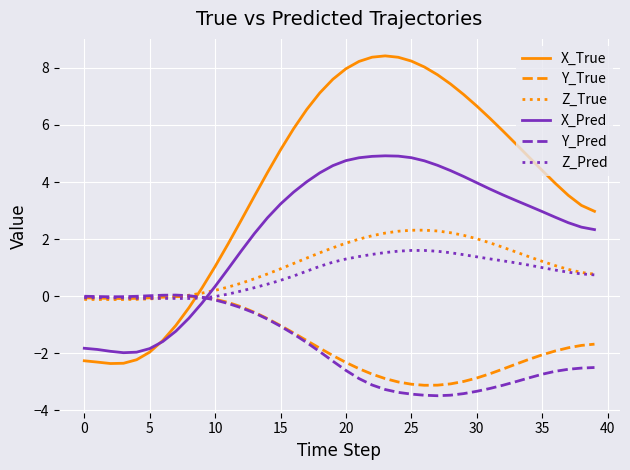

True or false: X_Pred and Z_True cross at least once.

True